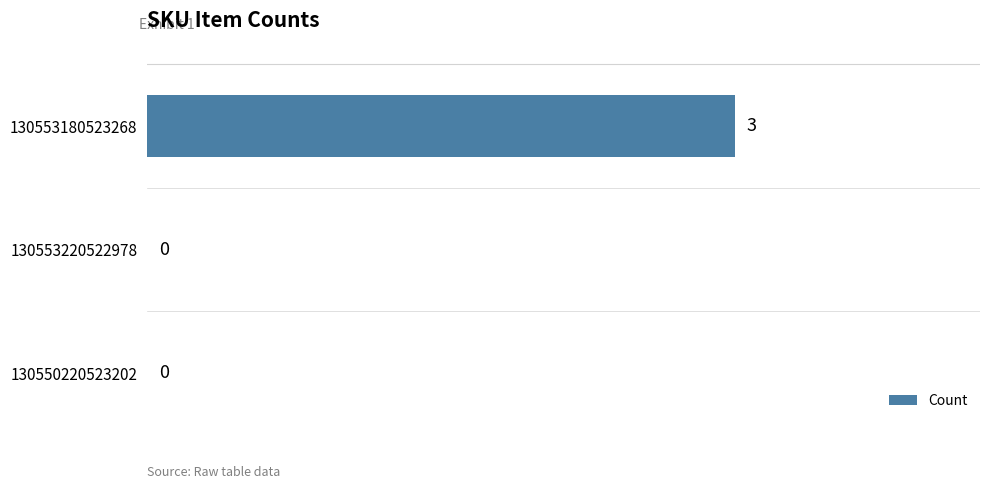

What is the sum of all values?

3